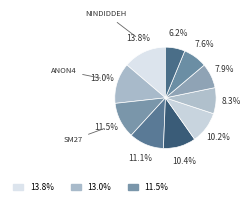

How many segments does this pie chart have?

10